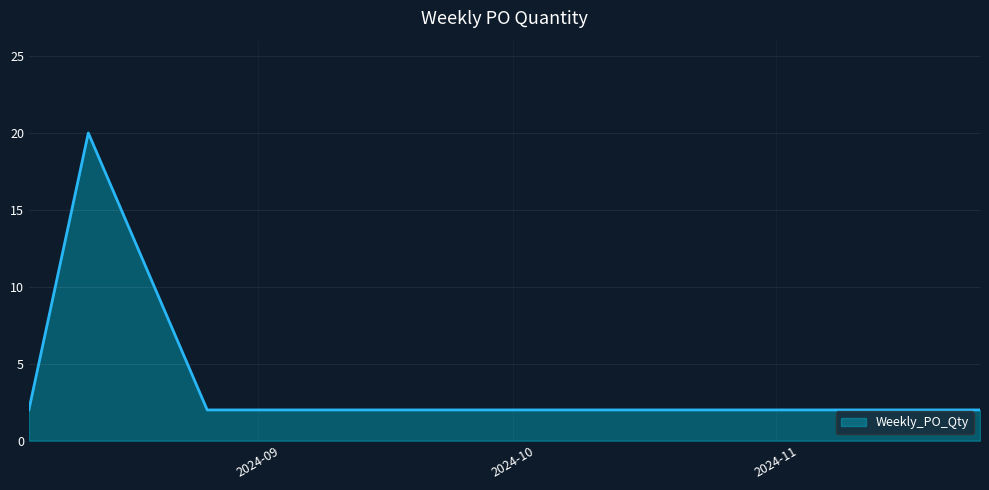

What is the sum of all values?

30